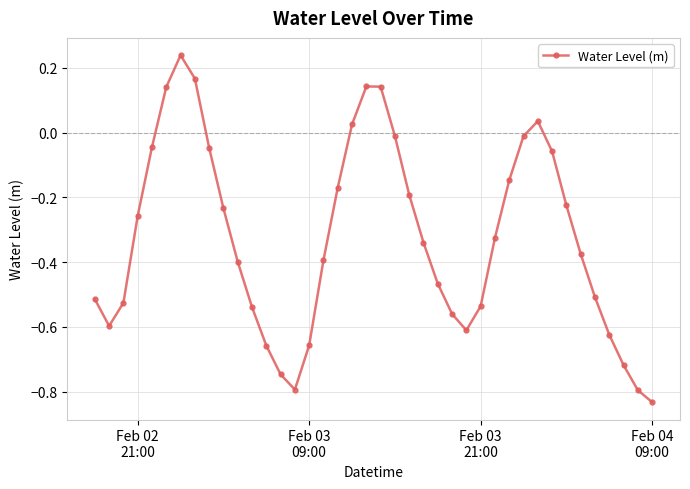

How many points are higher than both their immediate neighbors (excluding endpoints)?

3